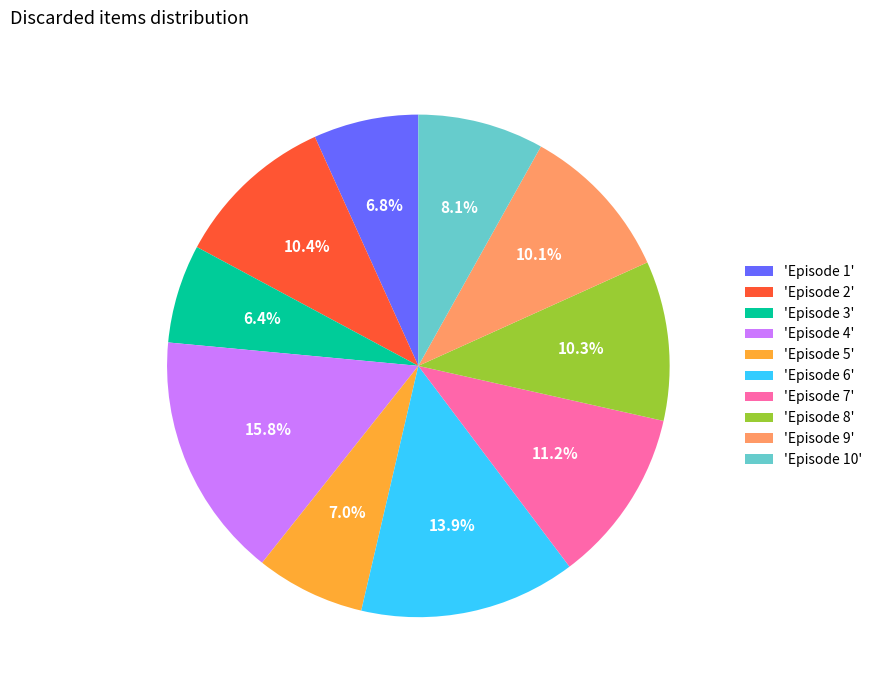

Which slice is the largest?

'Episode 4'